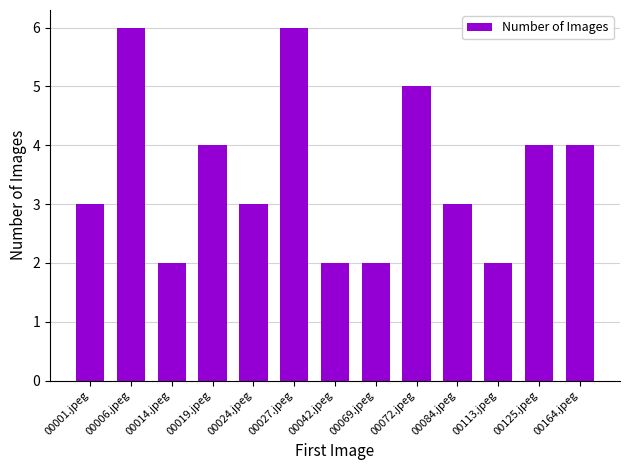

What is the value of the 12th bar from the left?

4